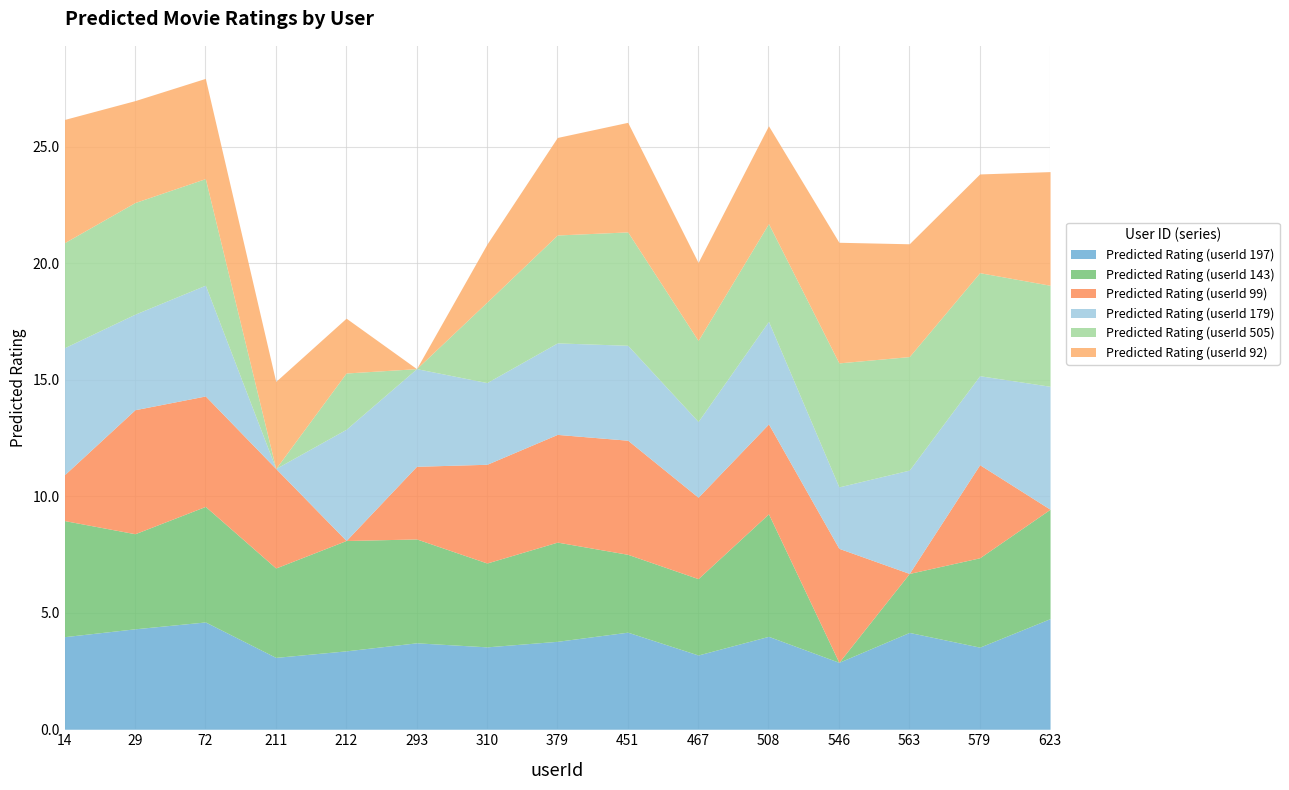

Which series has the largest total across all categories?

Predicted Rating (userId 179)